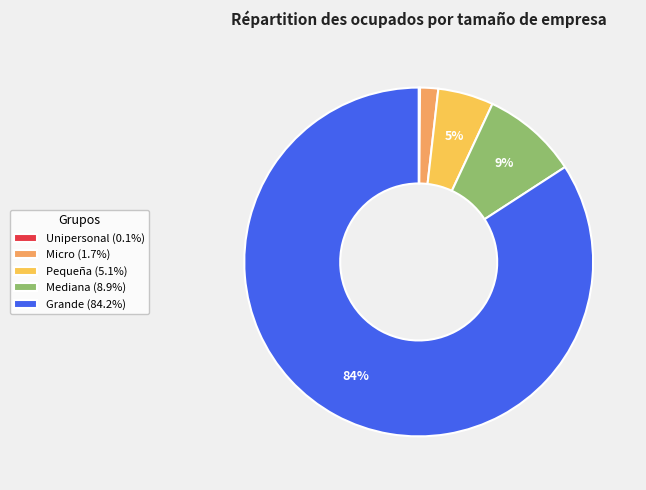

Does Micro account for over 50% of the chart?

No